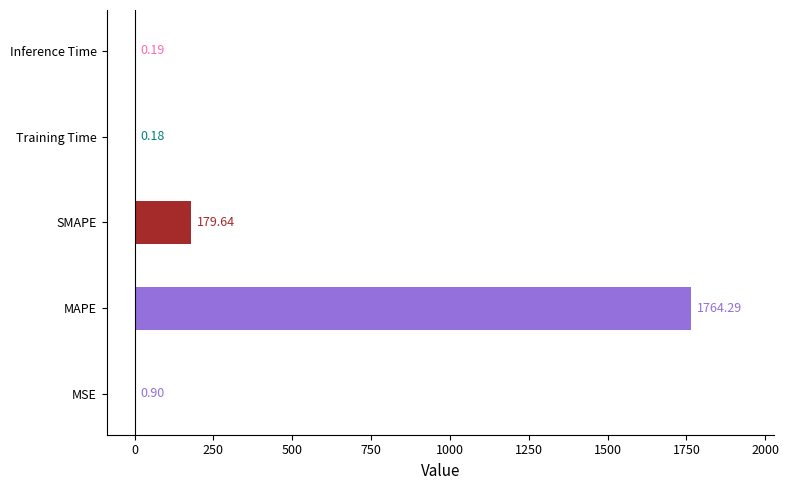

Between MAPE and SMAPE, which is larger?

MAPE